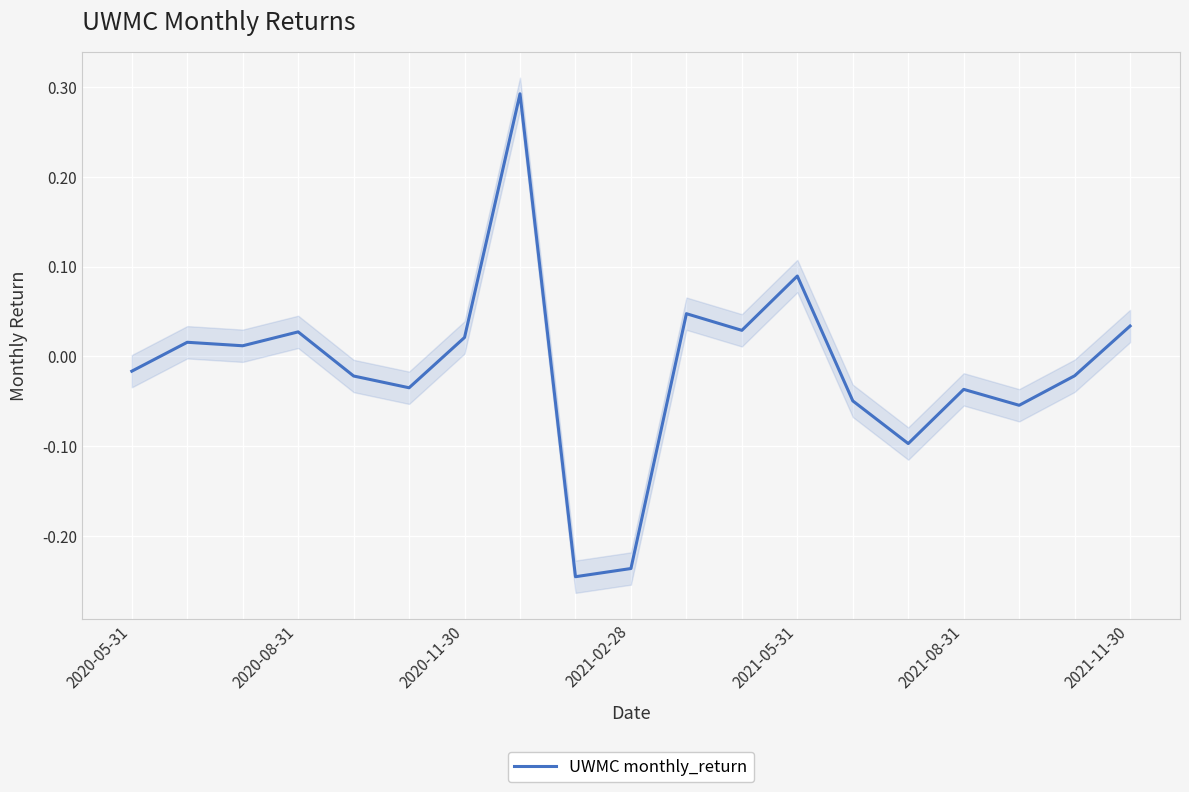

Is it true that the value at 2020-05-31 is -0.0?

True